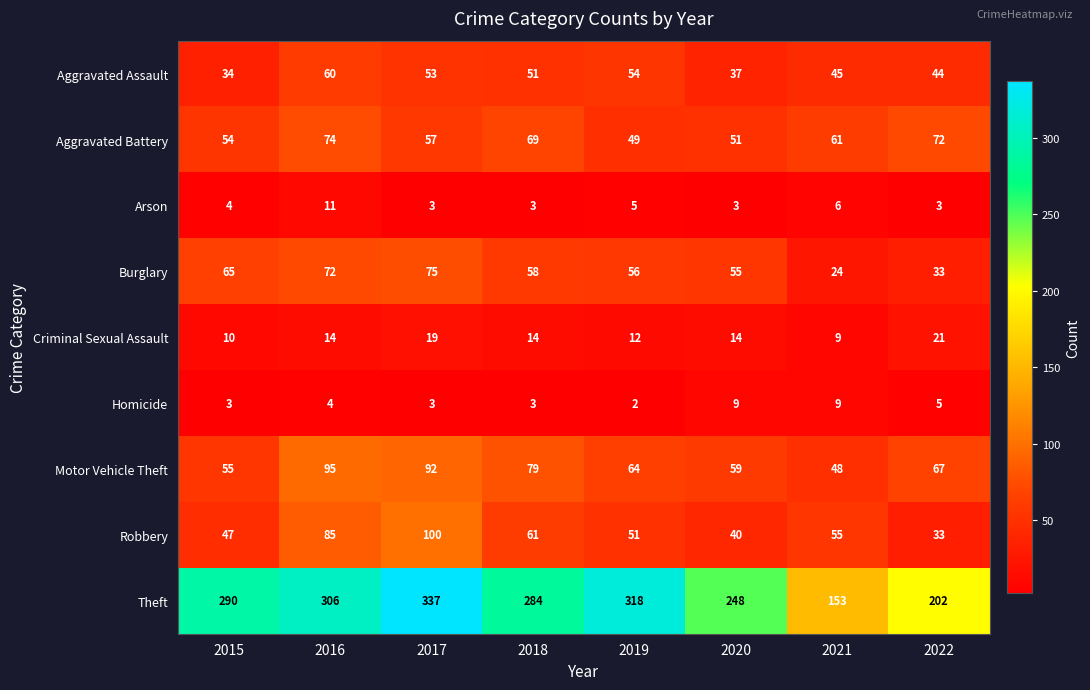

Which series has the widest spread of values?

Theft